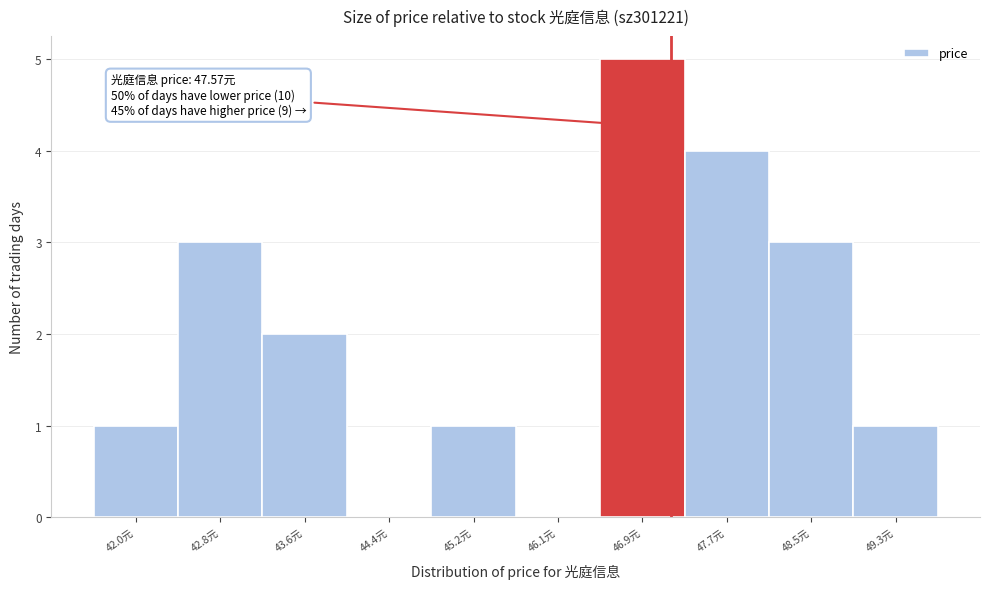

Reading left to right, extract all data points from this chart.

42.0元=1	42.8元=3	43.6元=2	44.4元=0	45.2元=1	46.1元=0	46.9元=5	47.7元=4	48.5元=3	49.3元=1